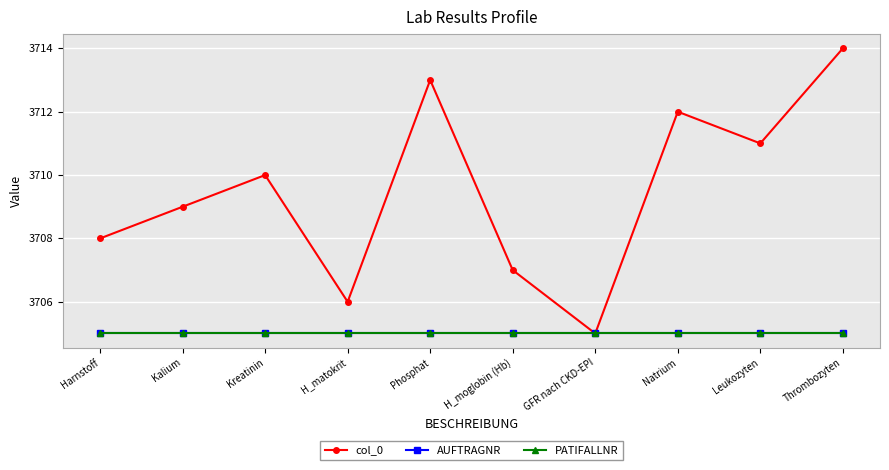

Reading right to left, what are all the values shown in this chart?

col_0: 3714	3711	3712	3705	3707	3713	3706	3710	3709	3708
AUFTRAGNR: 3705	3705	3705	3705	3705	3705	3705	3705	3705	3705
PATIFALLNR: 3705	3705	3705	3705	3705	3705	3705	3705	3705	3705